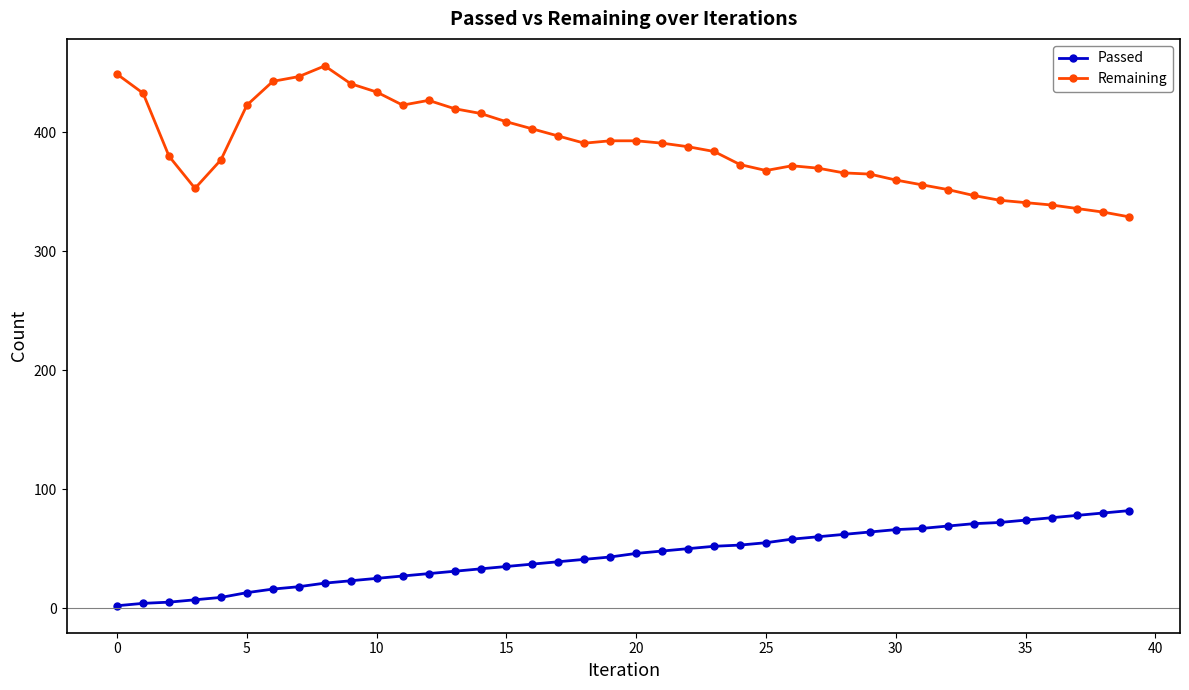

True or false: Remaining has more than 2 interior local peaks.

True